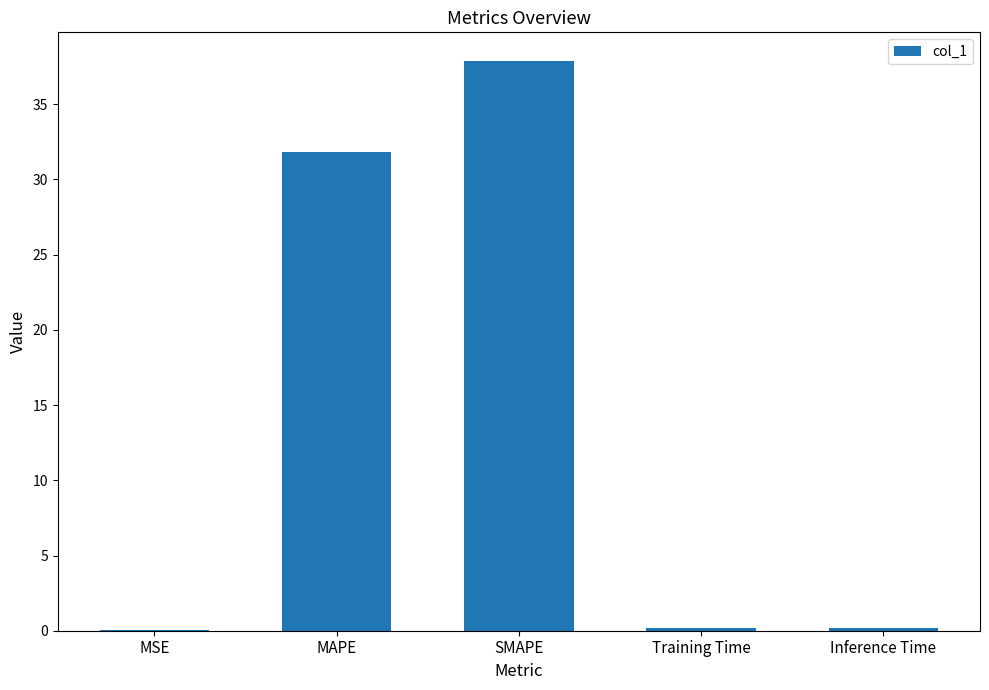

Which category has the highest value across all series?

SMAPE